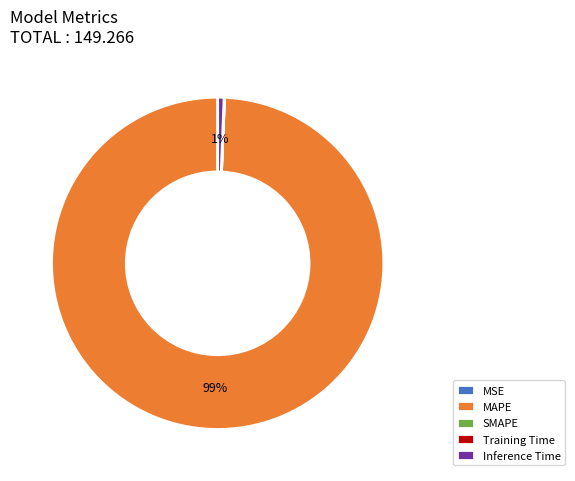

Which category has the biggest portion of the pie?

MAPE